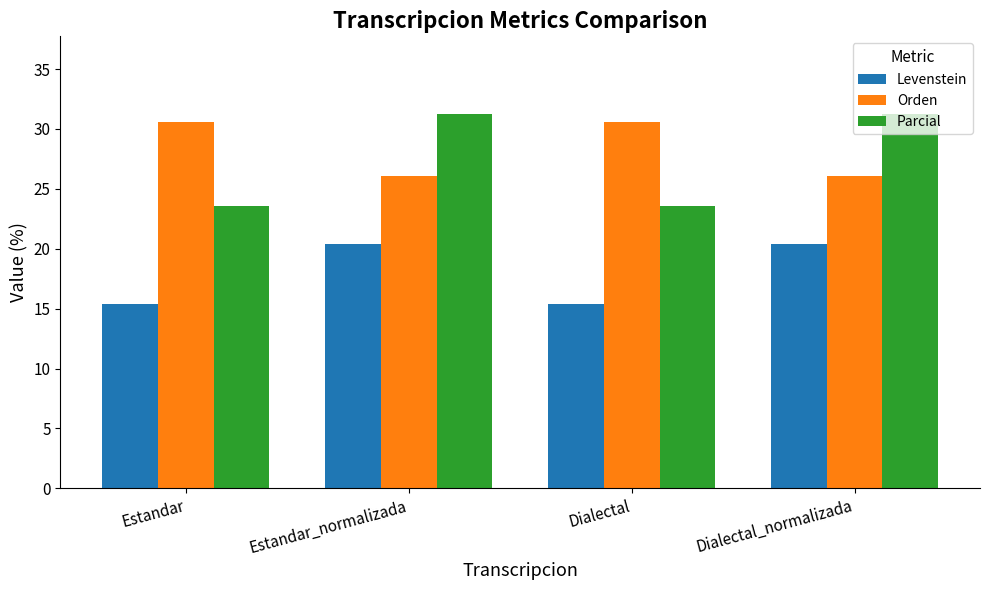

The Levenstein series shows 25.5 at Estandar. True or false?

False